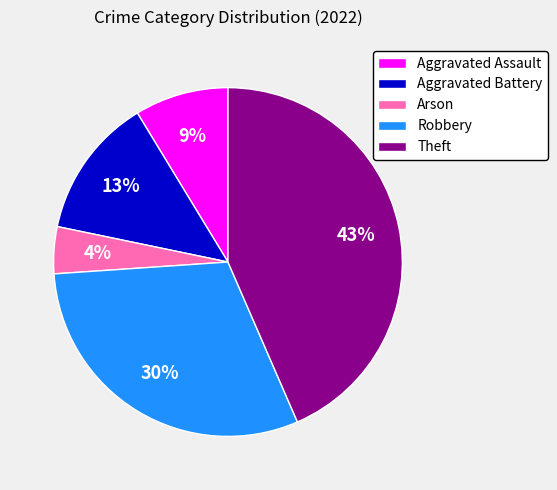

To the nearest percent, what is the difference between the Theft and Arson slice percentages?

39%